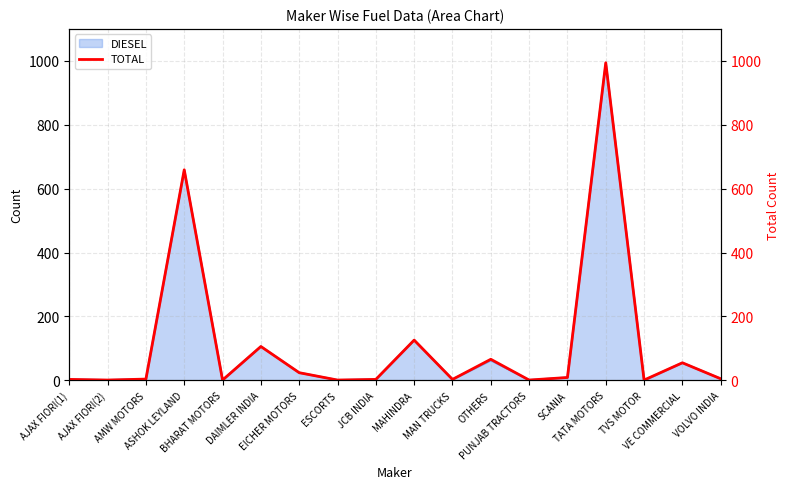

True or false: the data shows 96 at VE COMMERCIAL.

False